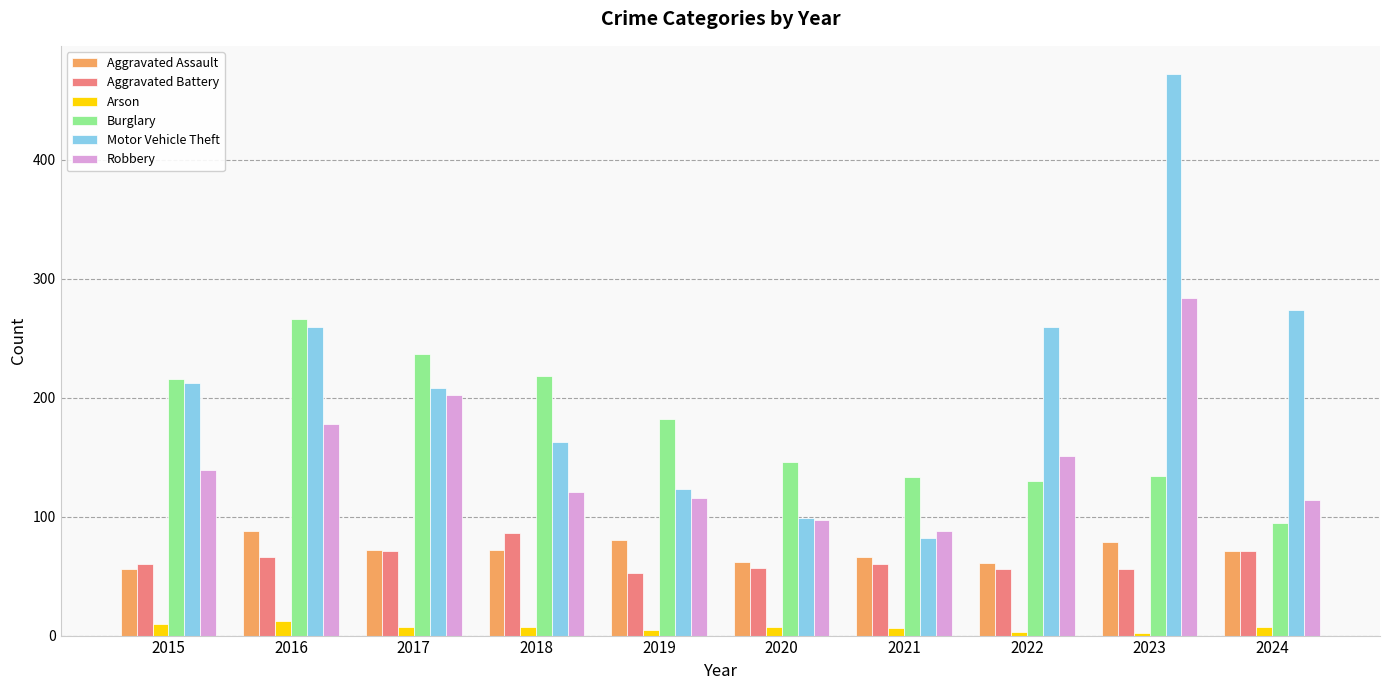

What is the difference between the Burglary values at 2019 and 2022?

52